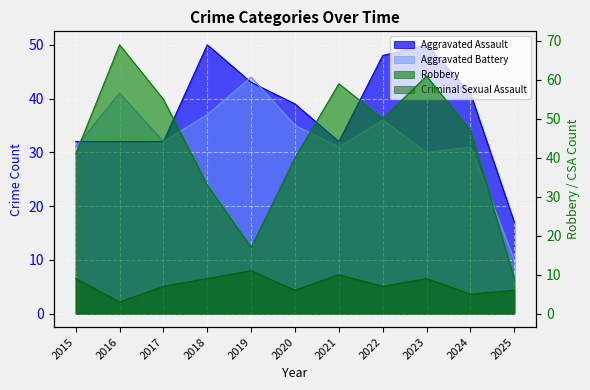

Where is Robbery nearest to the value 39?

2020